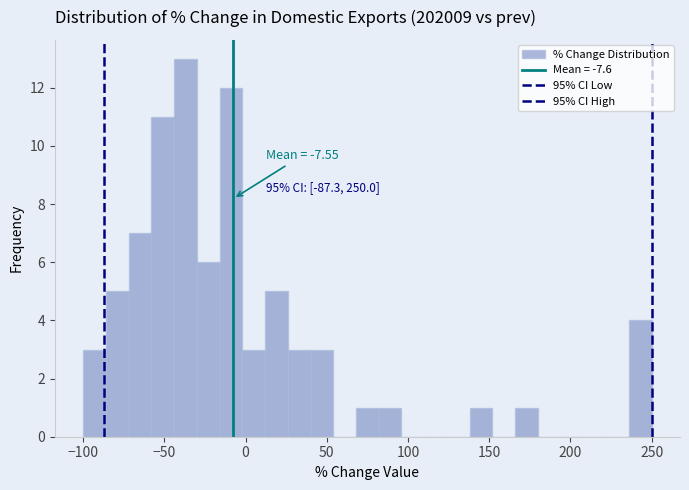

Read against the x-axis, roughly where is the centre of the tallest bar?

-35